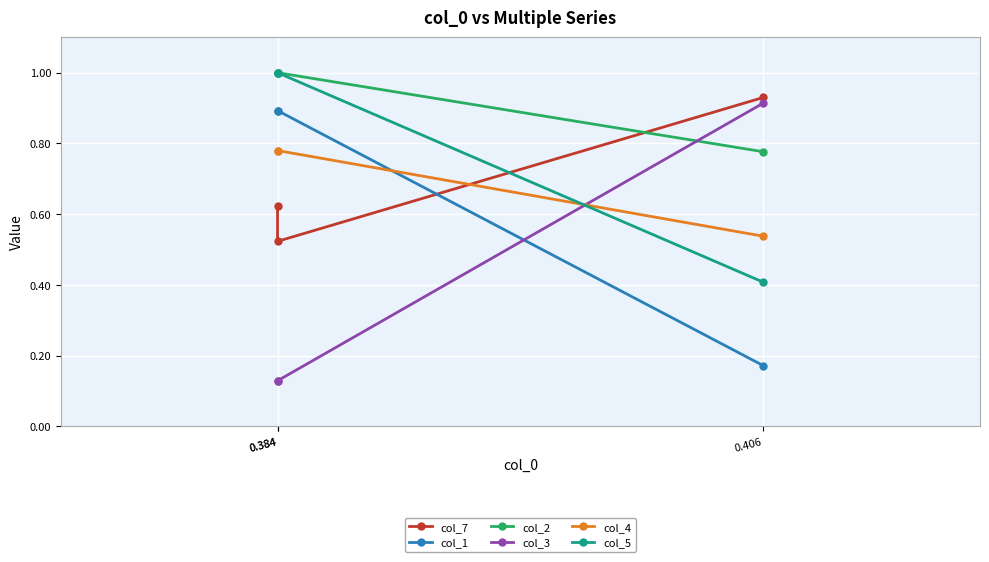

What is the lowest value of the col_5 series?

0.4